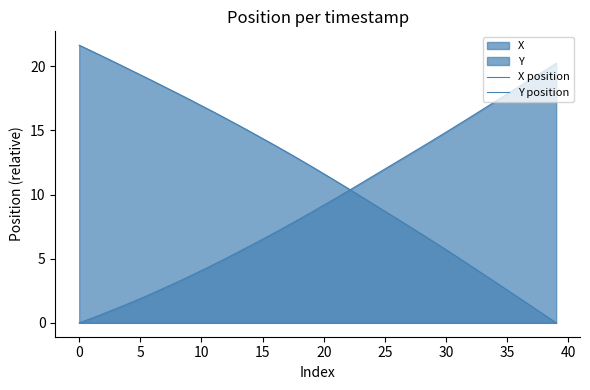

The X position series shows 11.4 at 24. True or false?

True